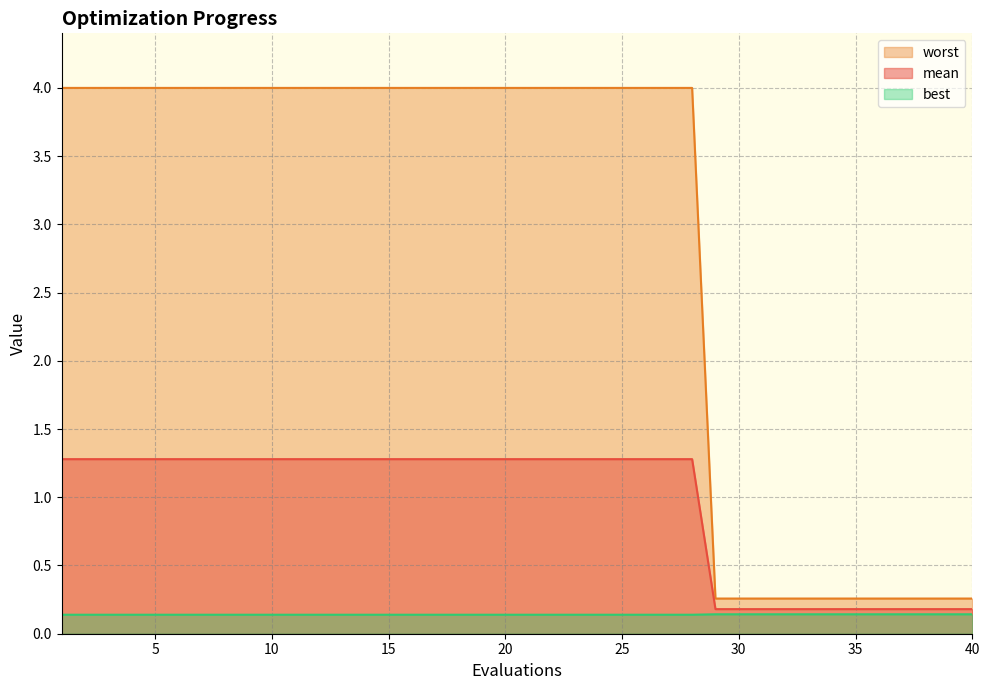

Which series has the largest total across all categories?

worst